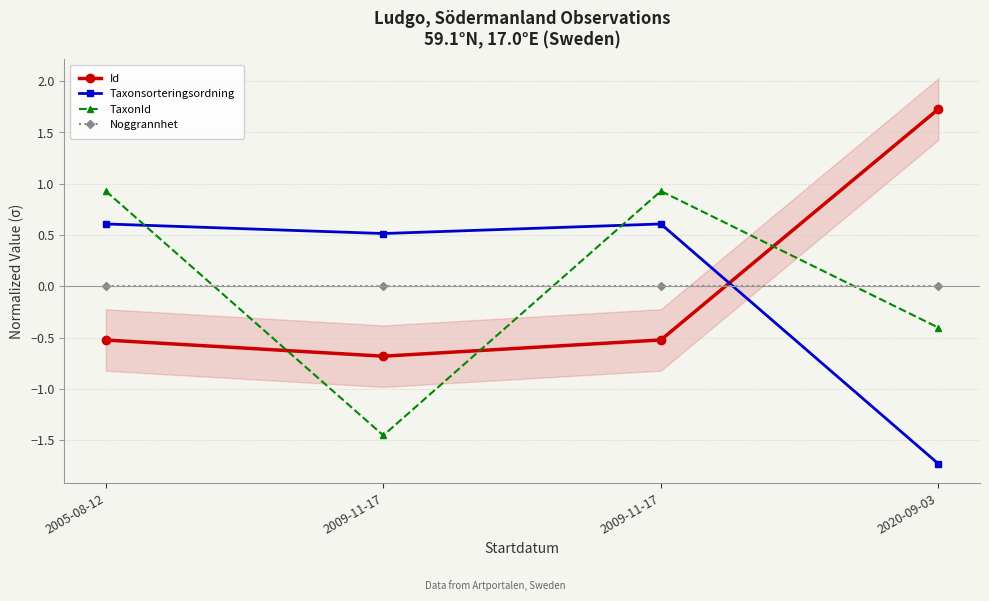

What is the difference between the Id values at 2009-11-17 and 2020-09-03?

2.3